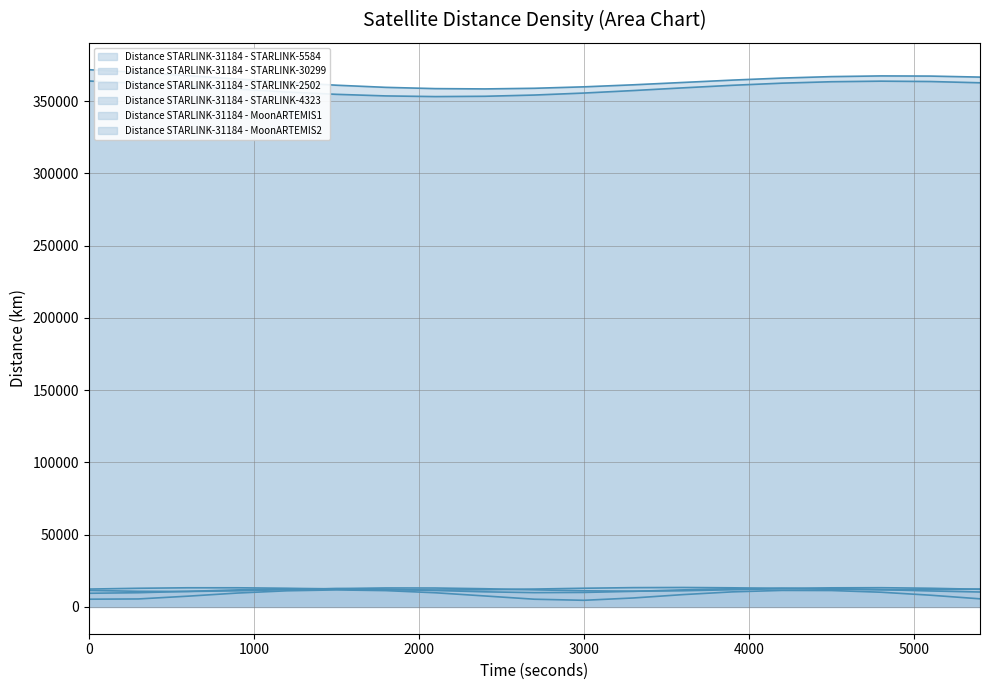

At which category does Distance STARLINK-31184 - MoonARTEMIS2 reach its first local valley?

2100